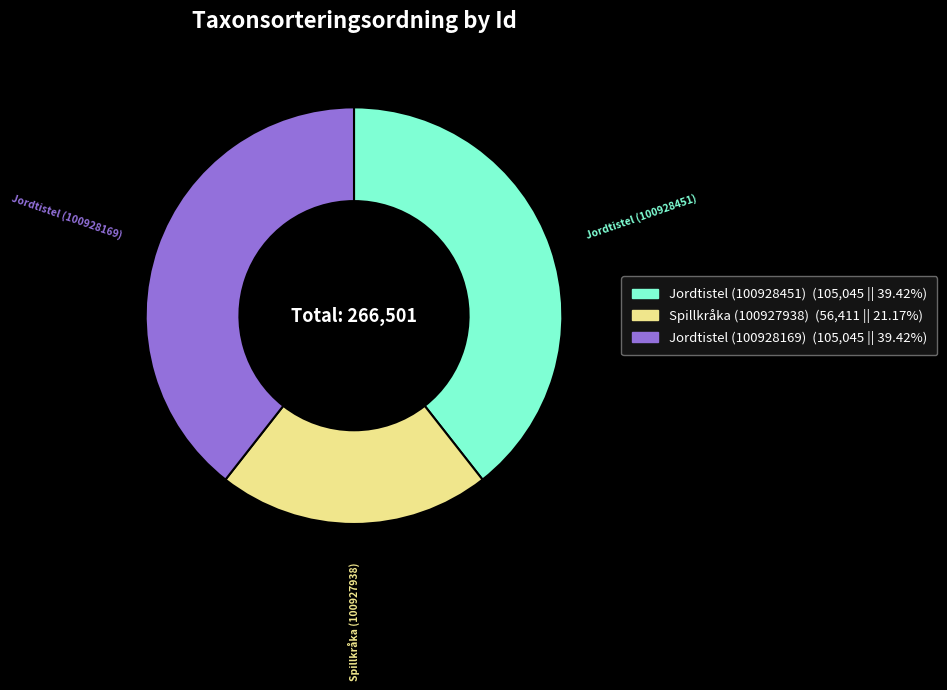

Do Jordtistel (100928169) and Spillkråka (100927938) together represent more than half of the pie?

Yes